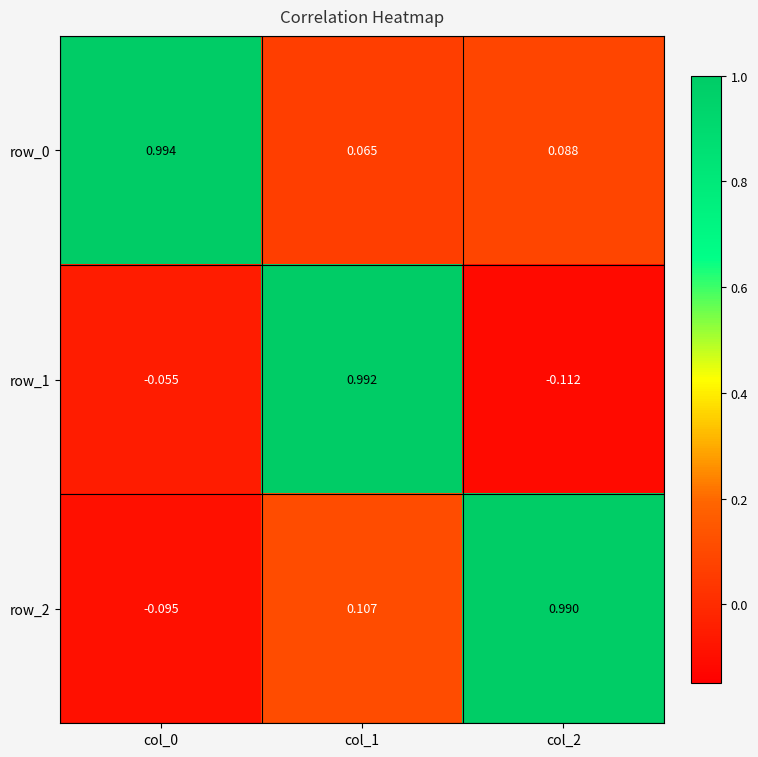

What is the spread (max minus min) of values at col_0?

1.1